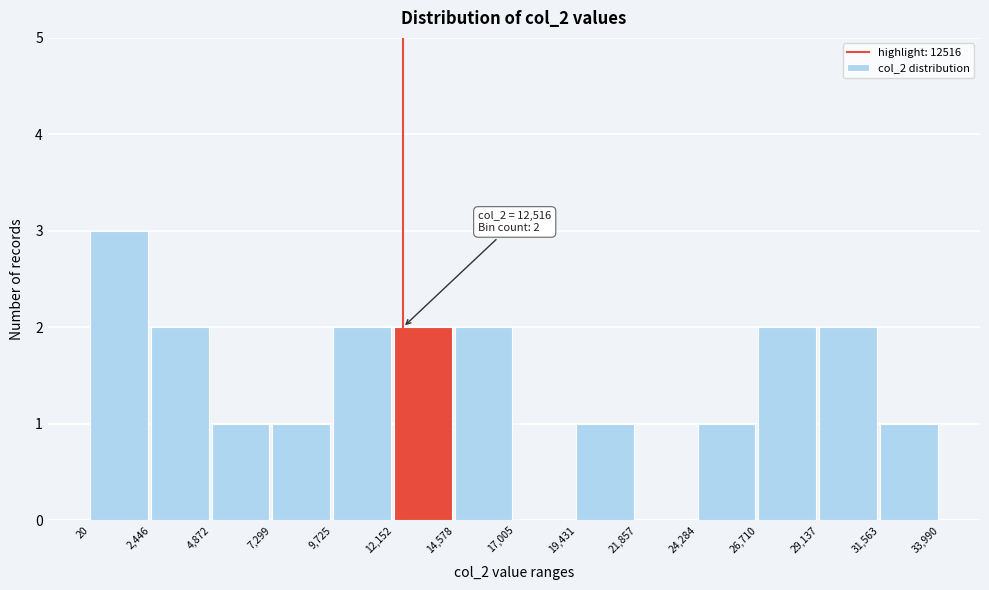

Which range on the x-axis has the tallest bar?

20 to 2,446